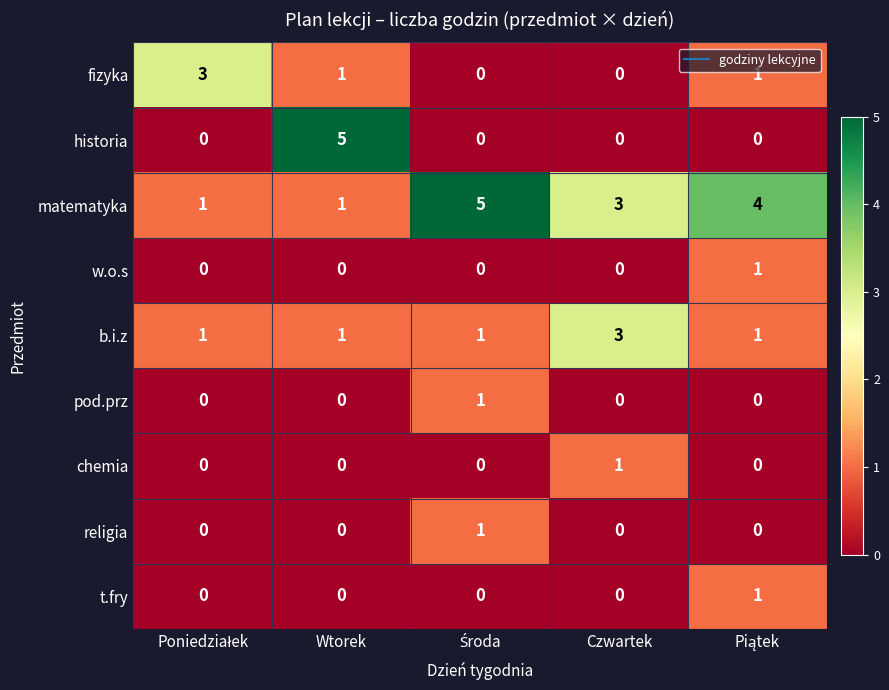

Which series has the largest total across all categories?

matematyka